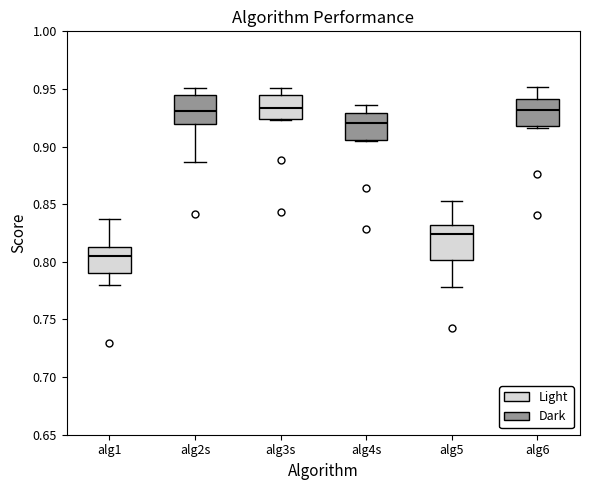

Where is the upper edge of the box for alg5 on the y-axis? The values are not printed on the chart, so give them approximately, as read against the axis.

0.830